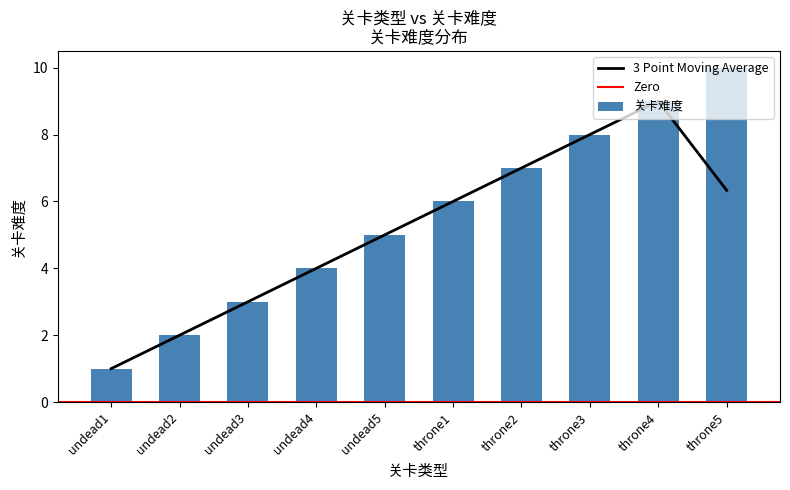

List the labels in order of value, largest first.

throne5, throne4, throne3, throne2, throne1, undead5, undead4, undead3, undead2, undead1